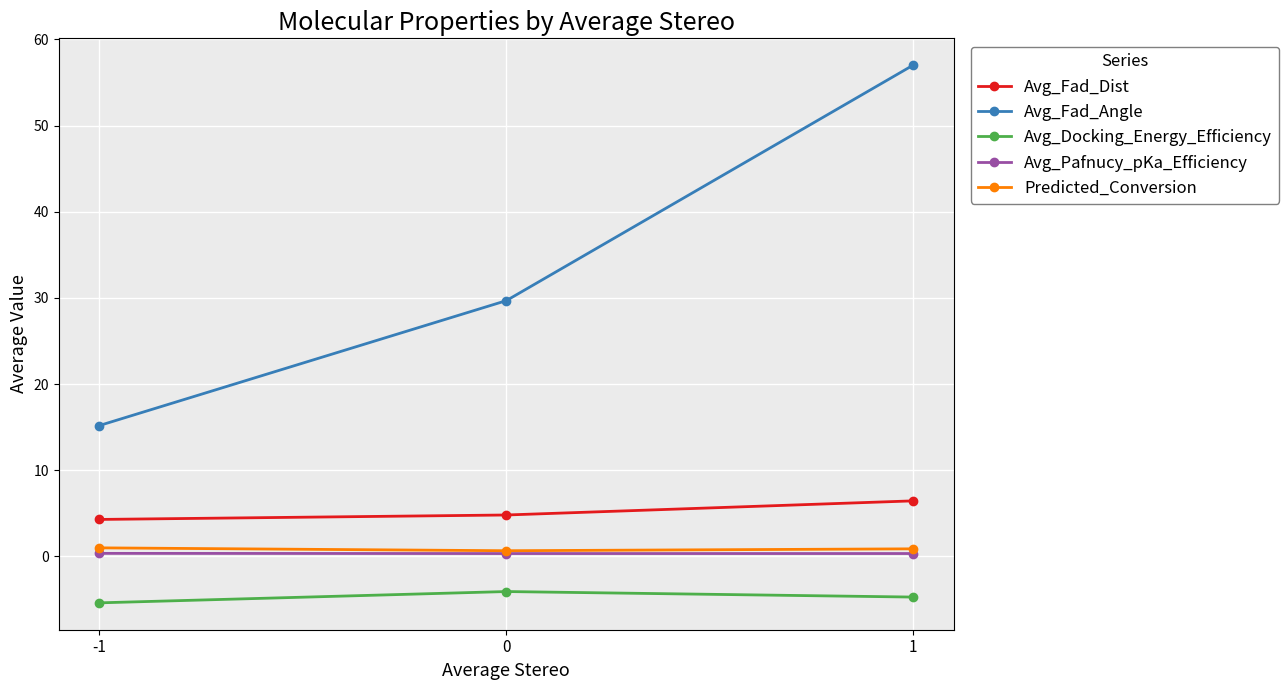

What is the approximate value of Avg_Docking_Energy_Efficiency at 1?

-4.7